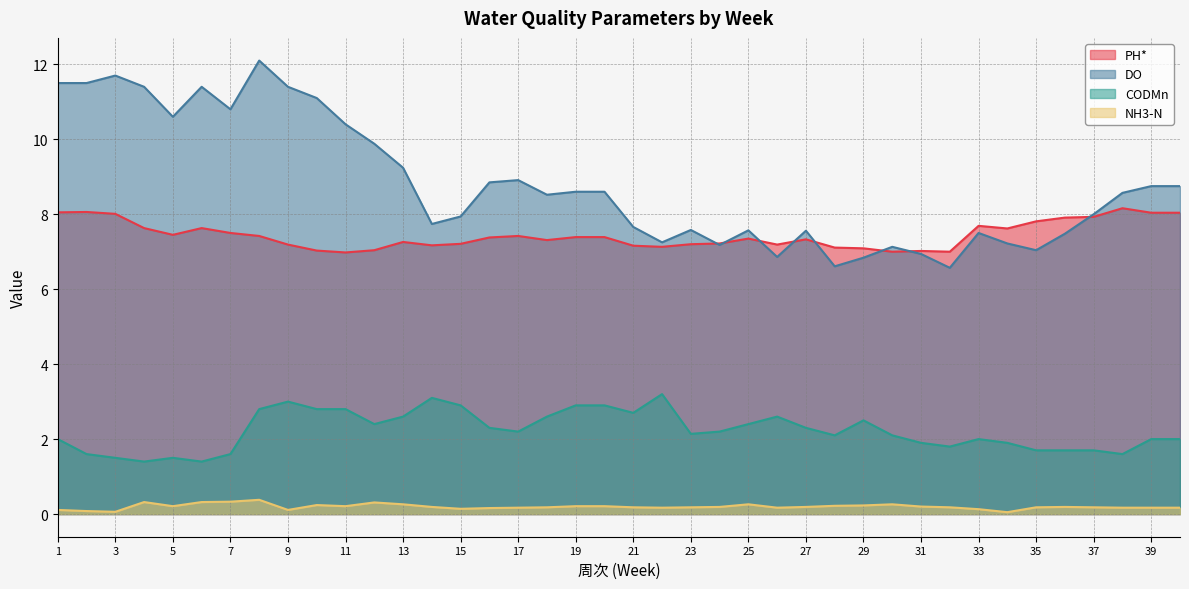

Rank the series at 32 from highest to lowest value.

PH*, DO, CODMn, NH3-N